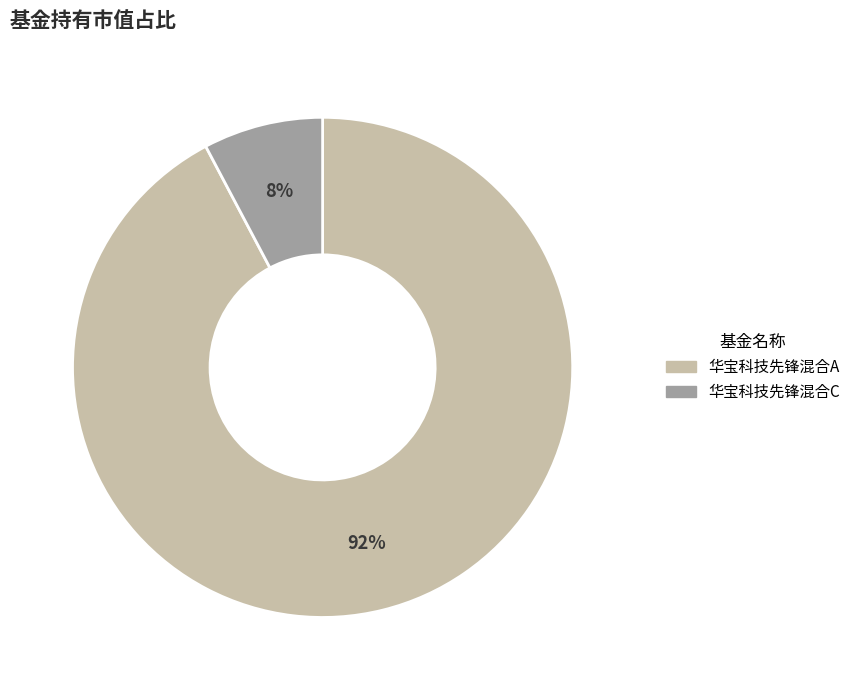

To the nearest percent, what percentage of the pie is 华宝科技先锋混合A?

92%